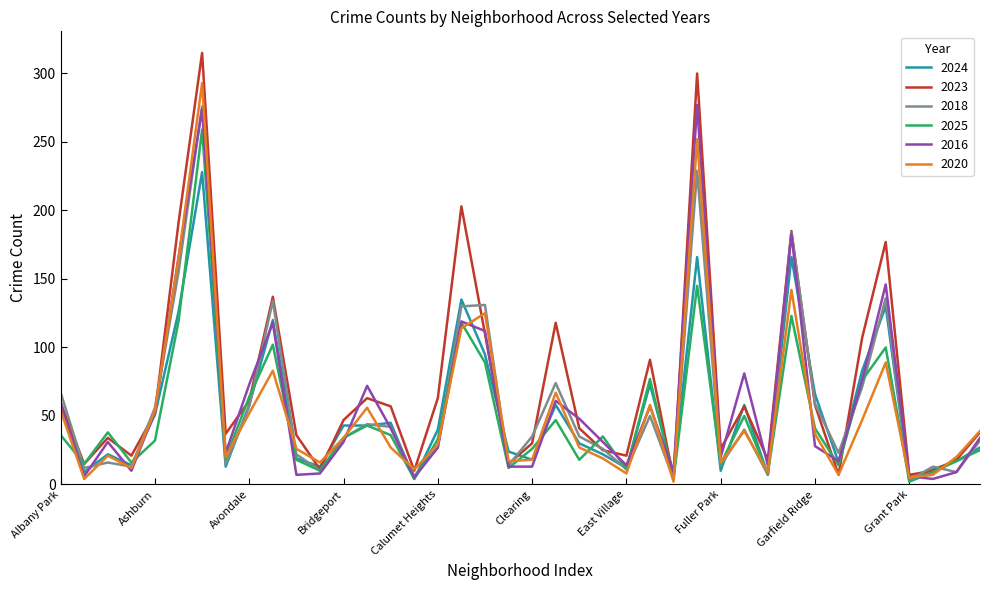

True or false: 2024 and 2020 cross at least once.

True